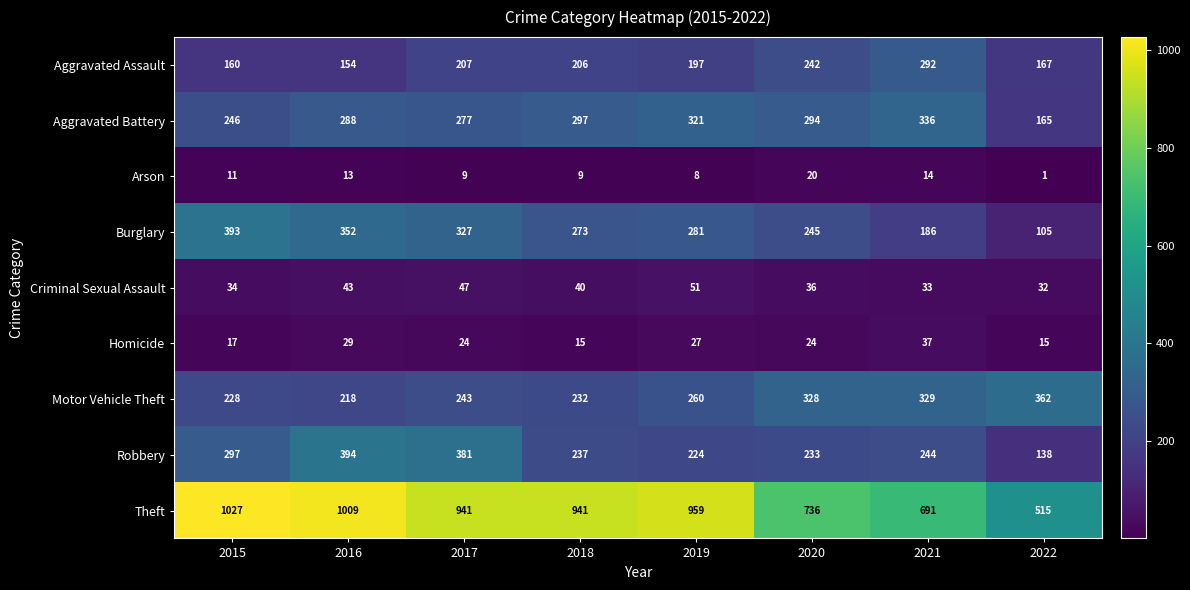

What is the sum of all Homicide values?

188